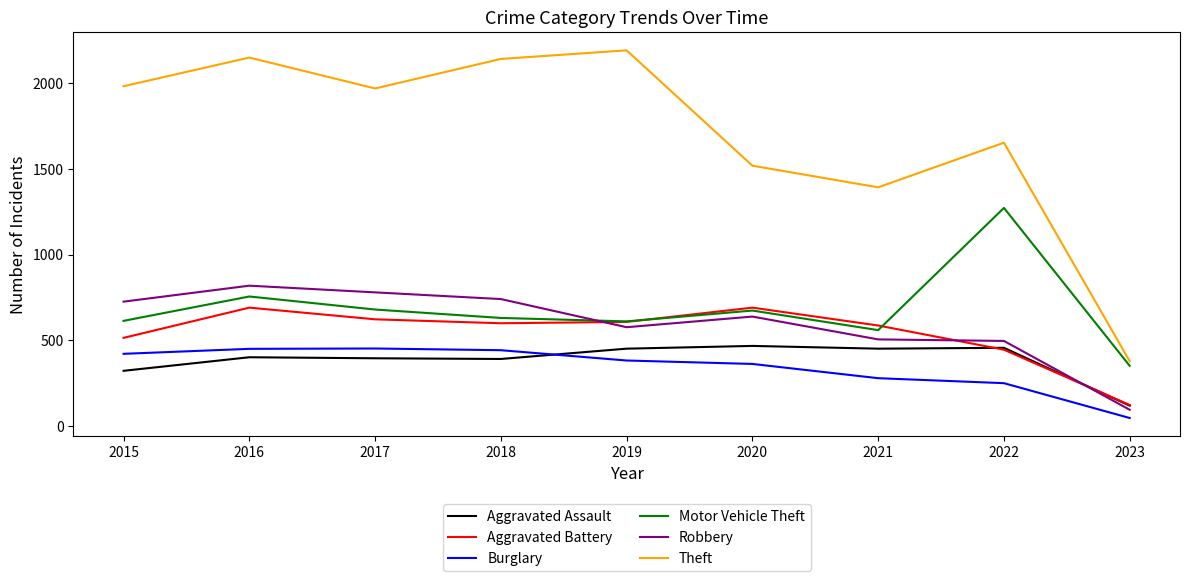

What is the approximate value of Theft at 2022?

1652